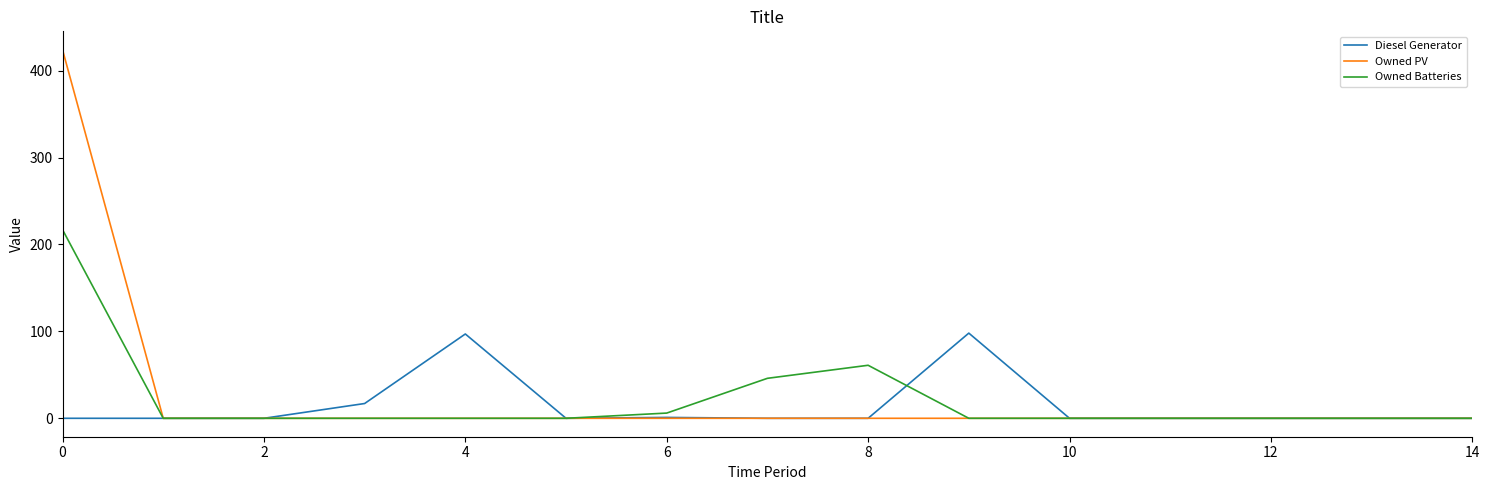

Which series has the widest spread of values?

Owned PV